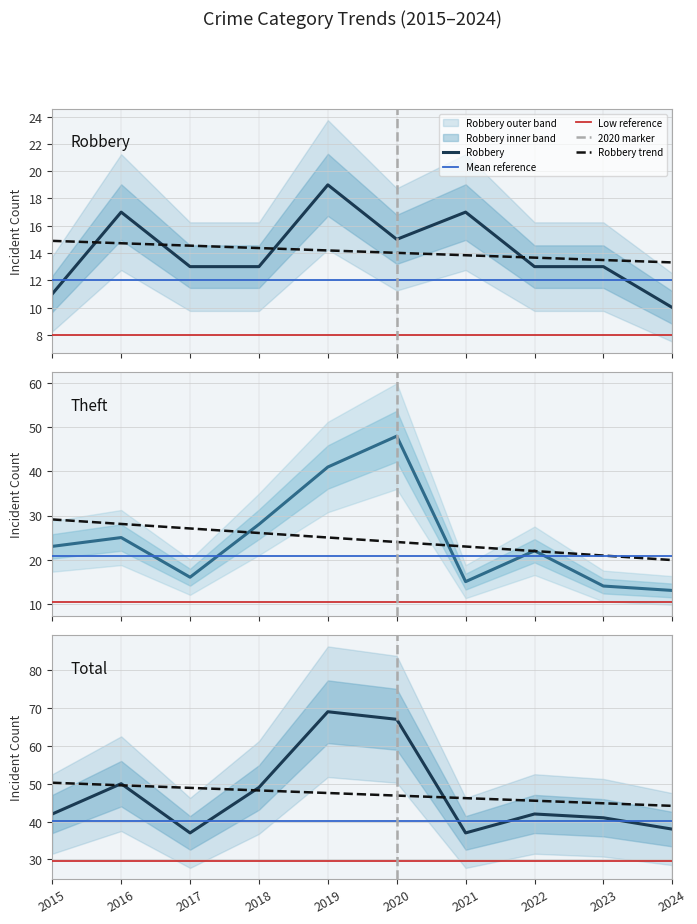

True or false: Robbery and Total cross at least once.

False